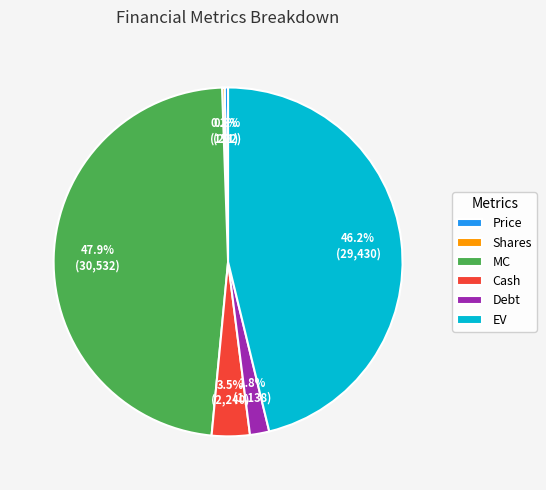

To the nearest percent, what portion does MC represent?

48%